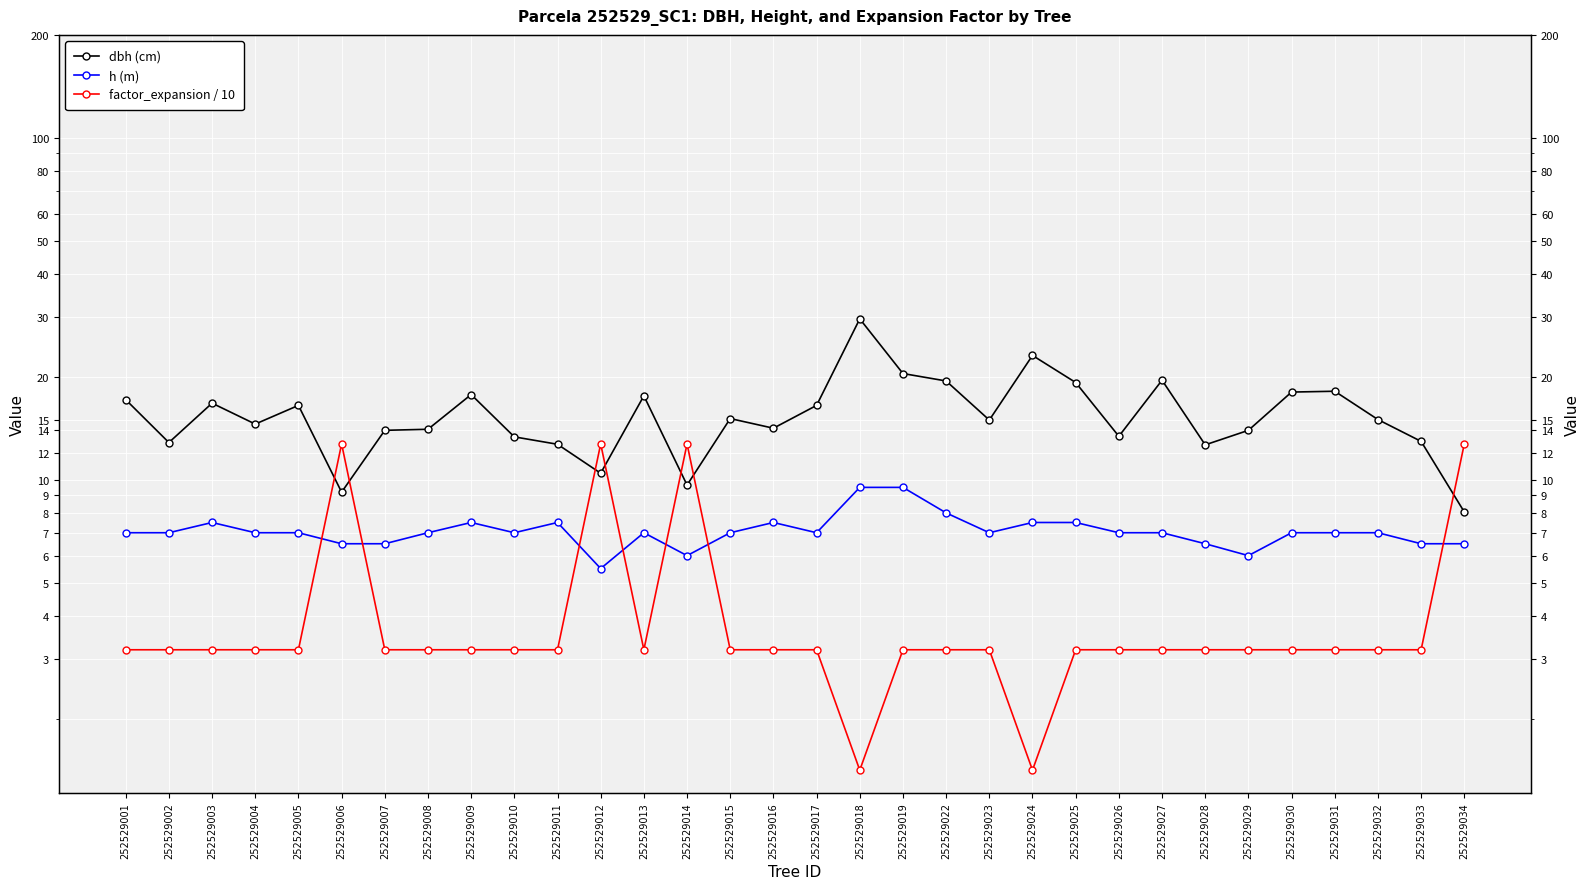

What is the sum of all dbh (cm) values?

500.8